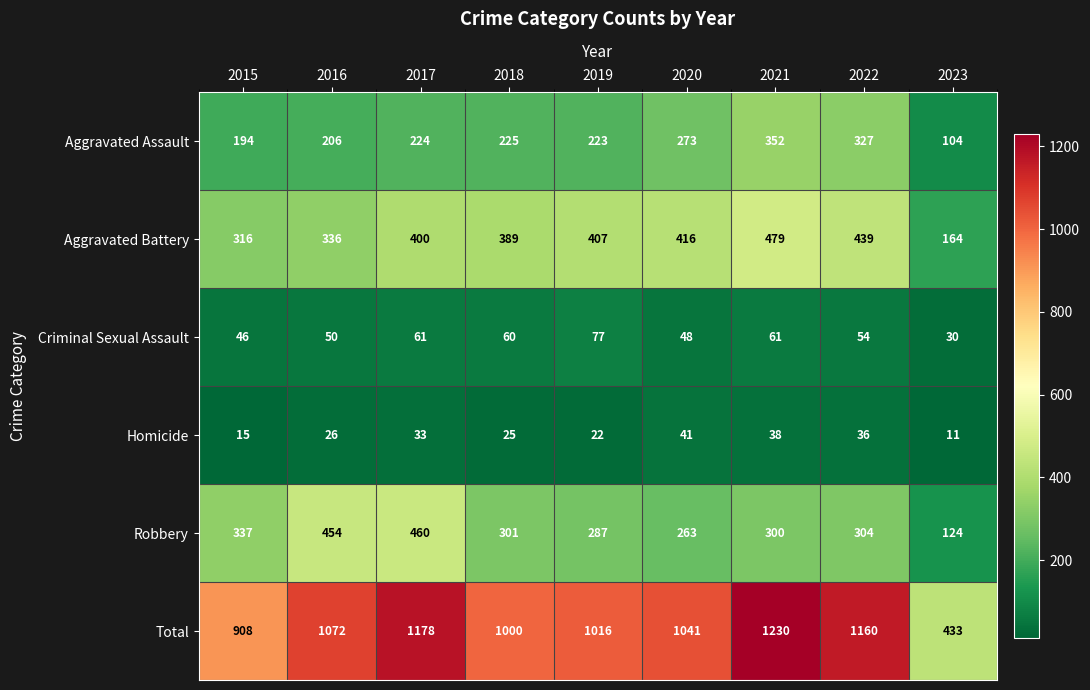

Where is Robbery nearest to the value 292?

2019